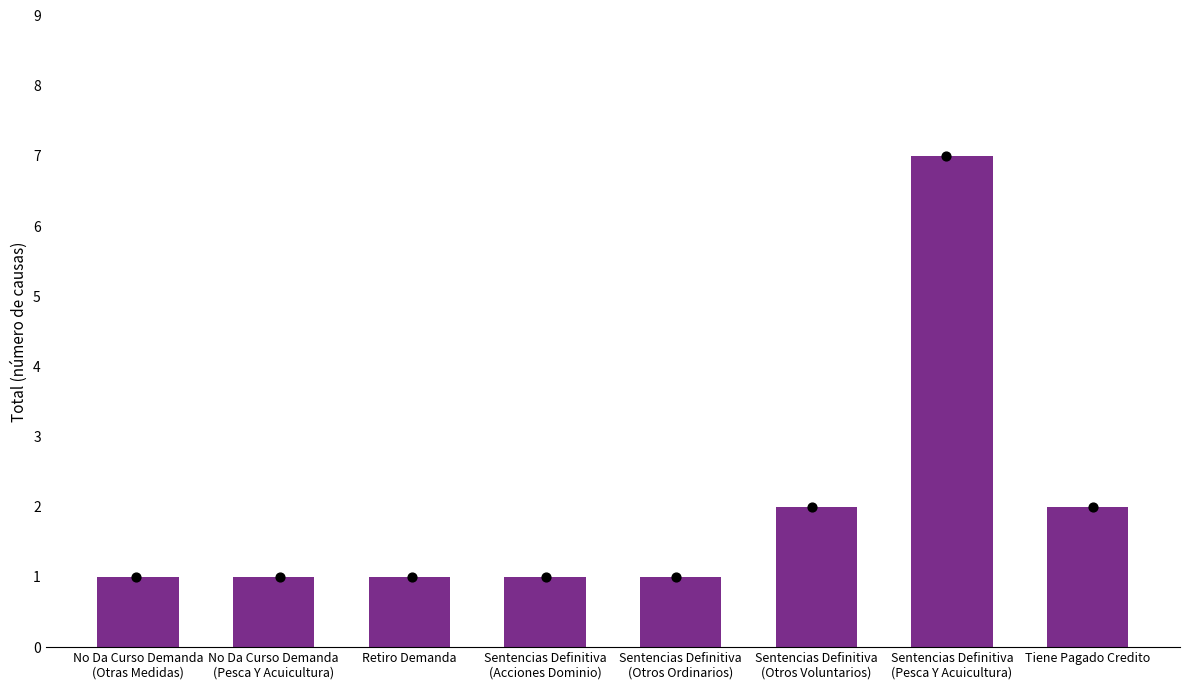

Approximately how many times larger is the value at No Da Curso Demanda
(Otras Medidas) compared to Sentencias Definitiva
(Otros Ordinarios)?

1.0